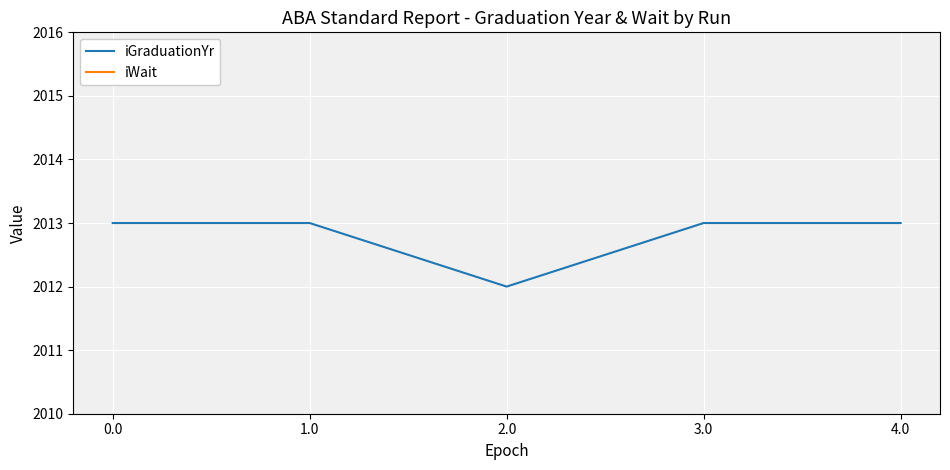

Which series changed the most between 0.0 and 4.0?

iGraduationYr